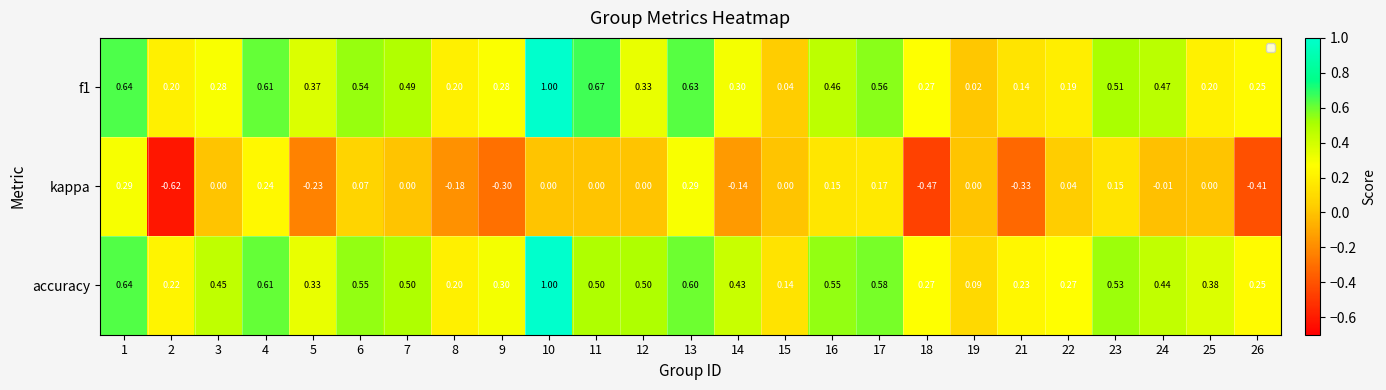

Which series has the largest total across all categories?

accuracy